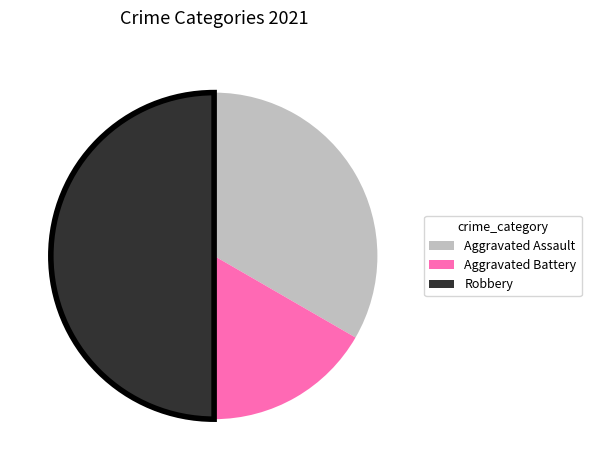

Which has a higher value, Aggravated Assault or Robbery?

Robbery